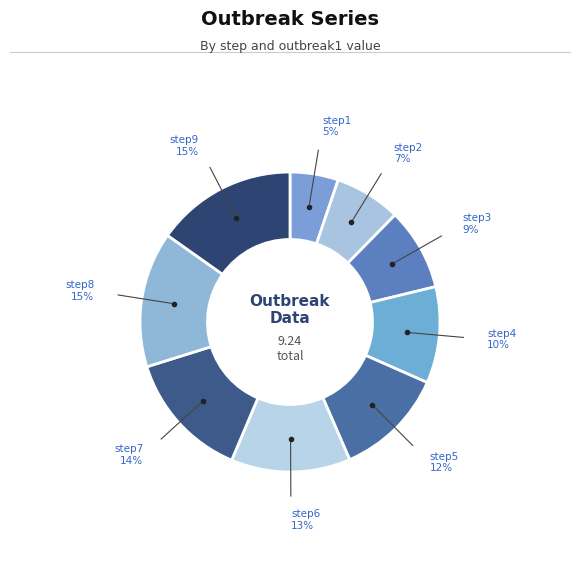

To the nearest percent, what percentage of the pie is step8?

15%